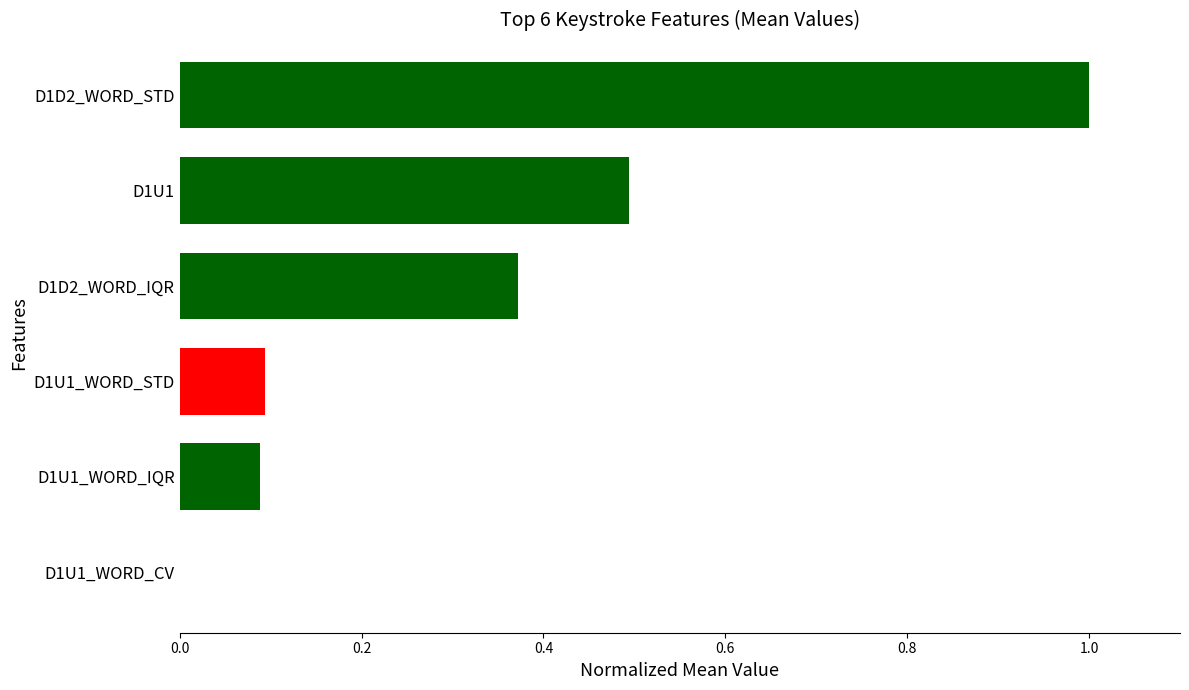

The value at D1U1 is 0.5. True or false?

True